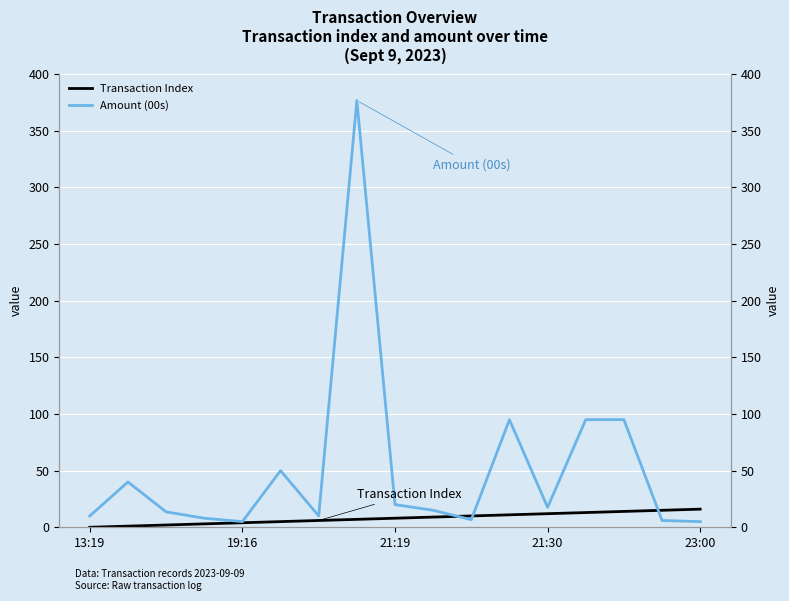

What is the spread (max minus min) of values at 11?

84.0